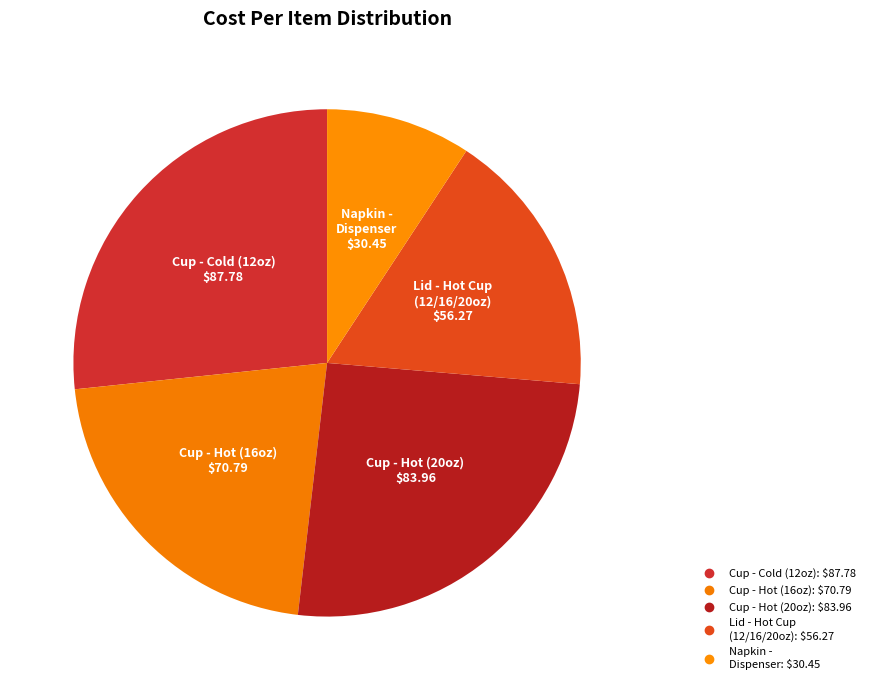

How many slices are in this pie chart?

5